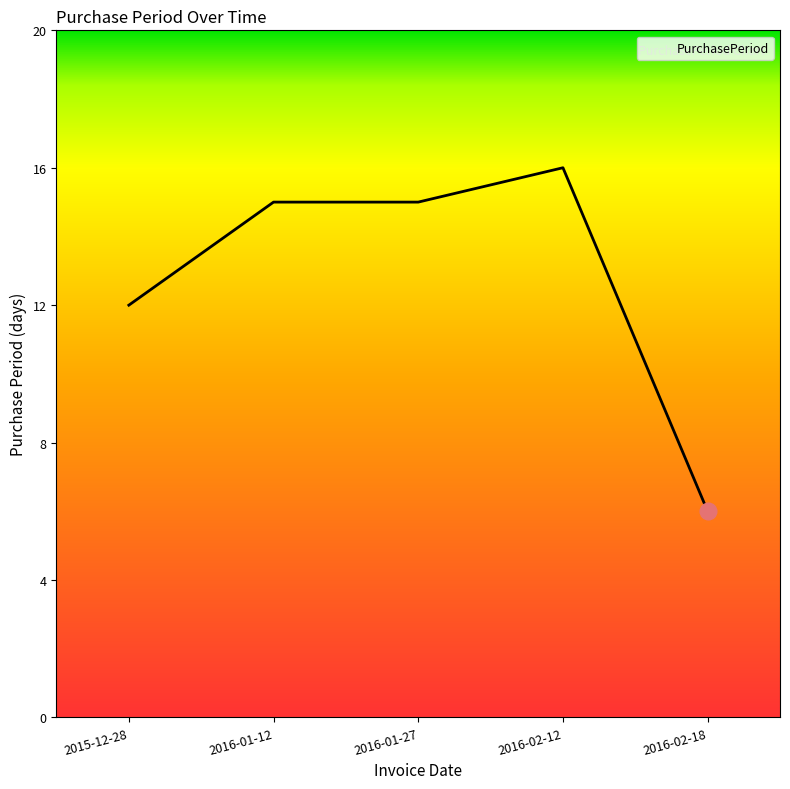

The value at 2015-12-28 is 18. True or false?

False